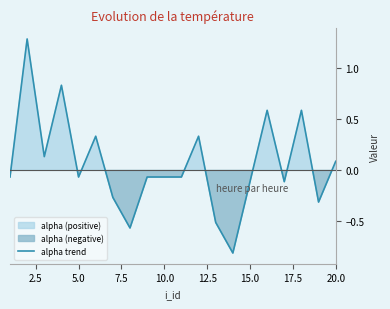

What is the lowest value of the alpha trend series?

-0.8